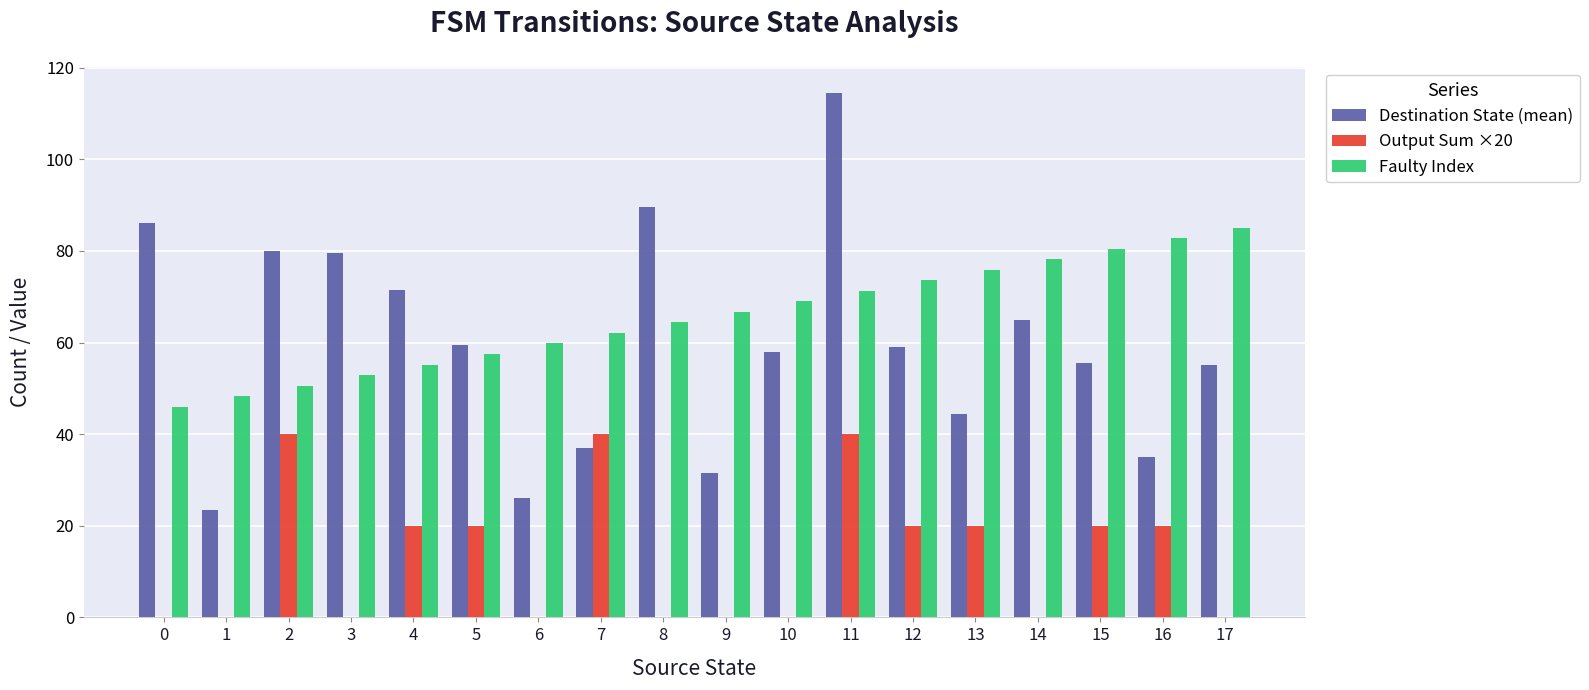

The Output Sum ×20 series shows 57.1 at 11. True or false?

False